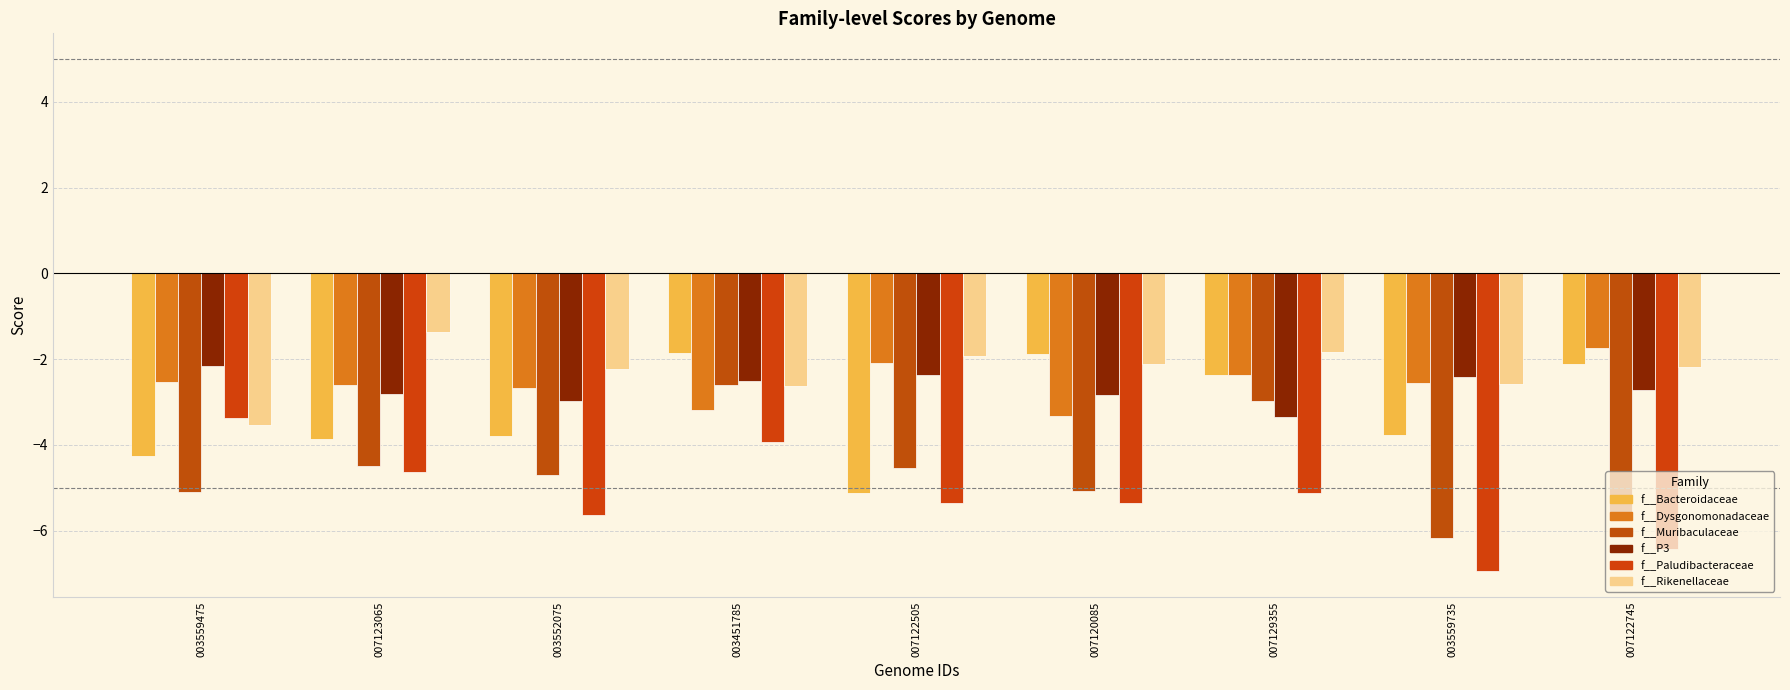

Count the number of categories in the chart.

9